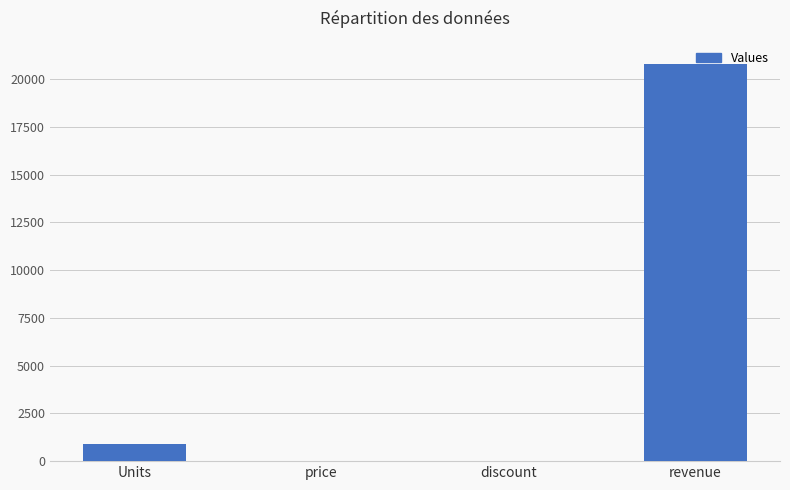

What value does the data have at revenue?

20800.0